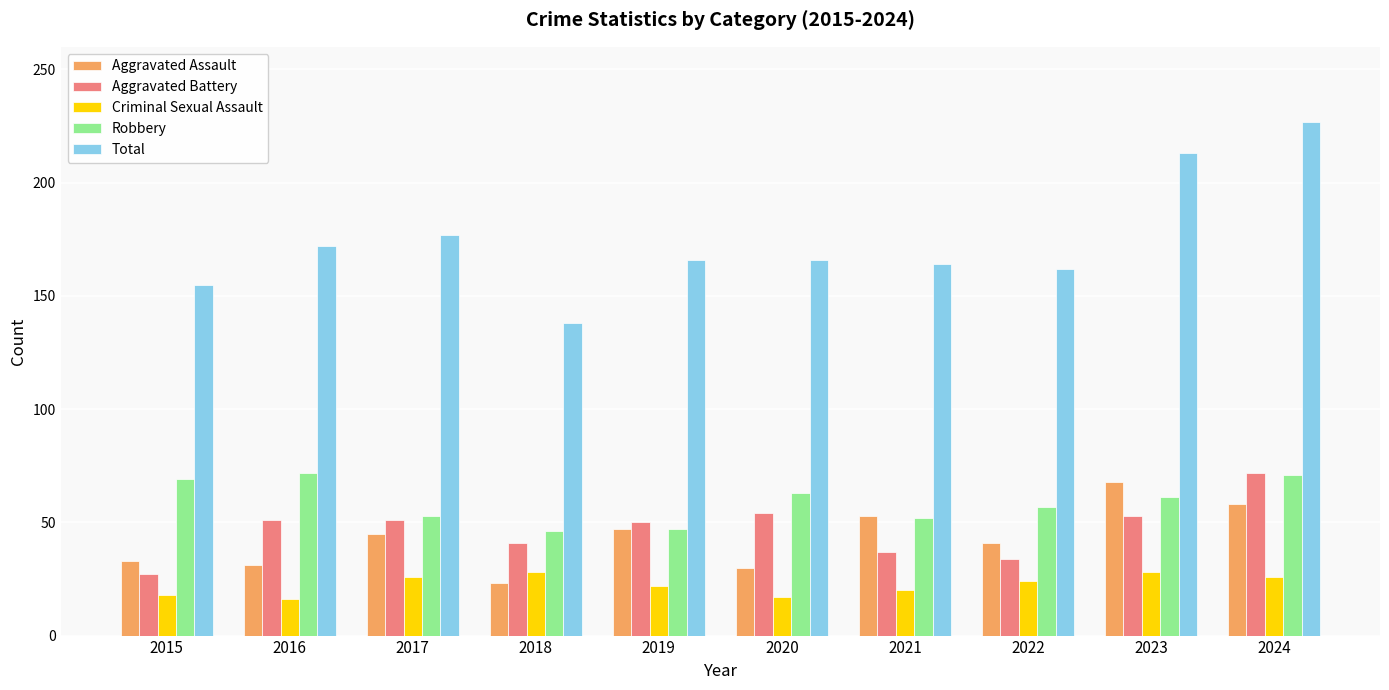

Count the number of data series in this chart.

5